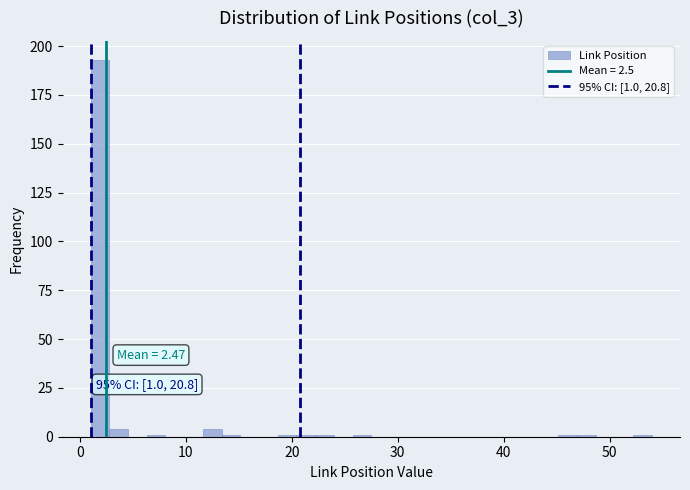

Read against the x-axis, roughly where is the centre of the tallest bar?

2